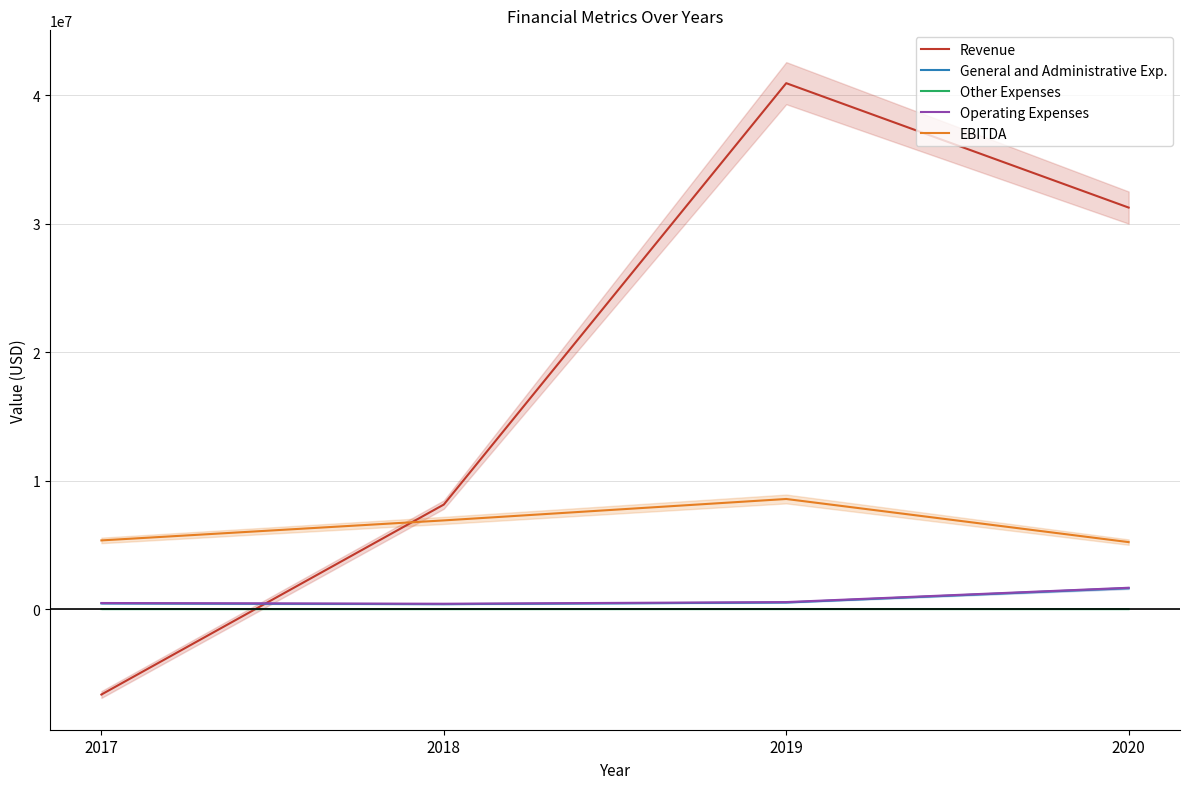

Is this an area chart (filled region under the line)?

No